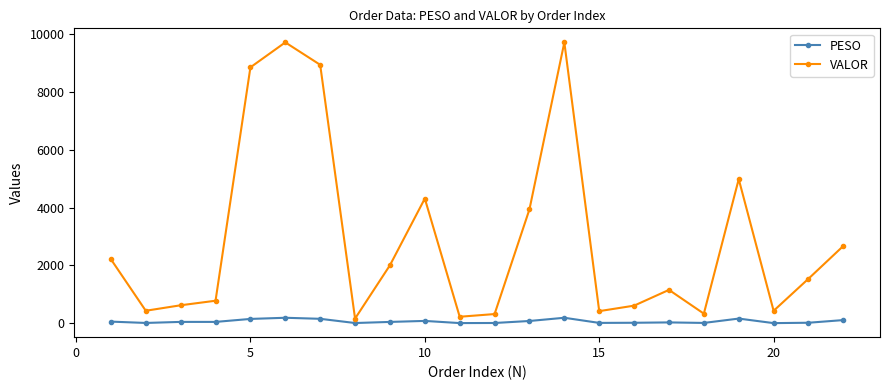

In VALOR, how many points are lower than both neighbors (excluding endpoints)?

6